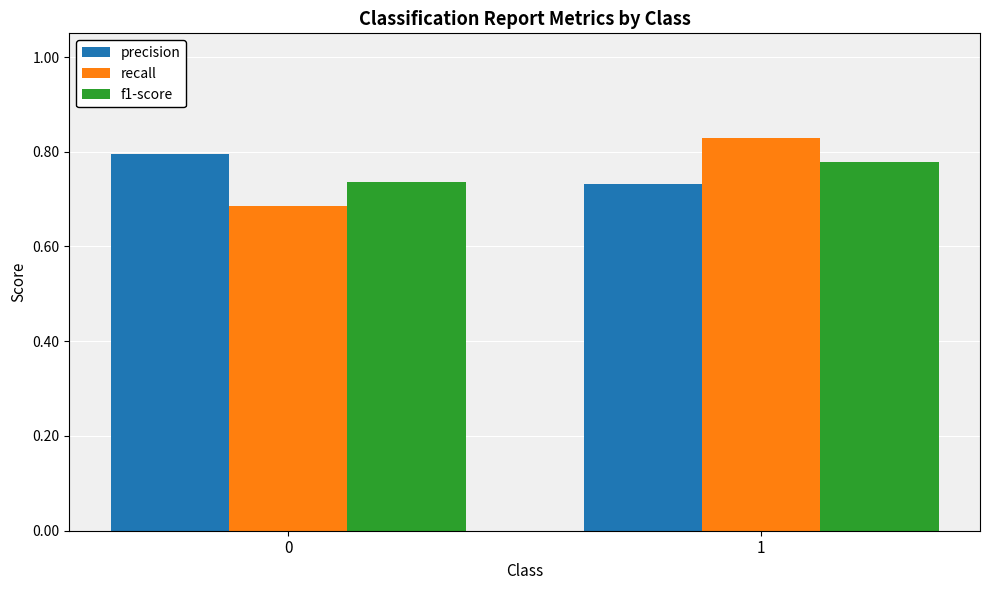

What is the sum of the precision values at 1 and 0?

1.5